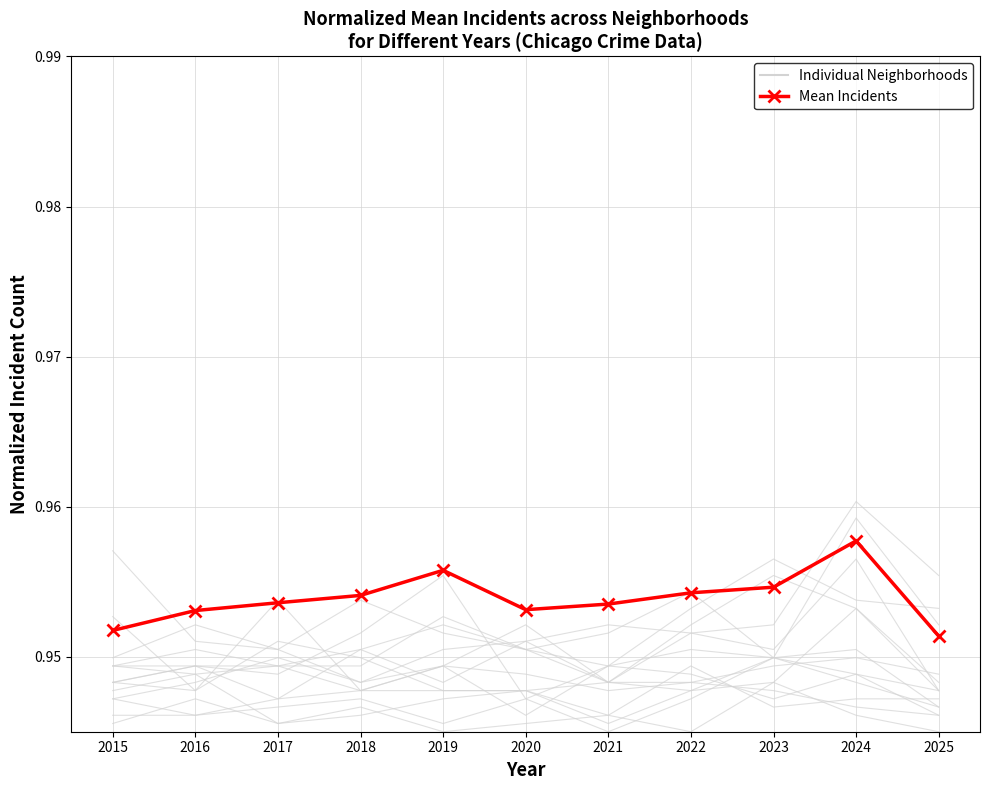

The Individual Neighborhoods series shows 0.5 at 2019. True or false?

False